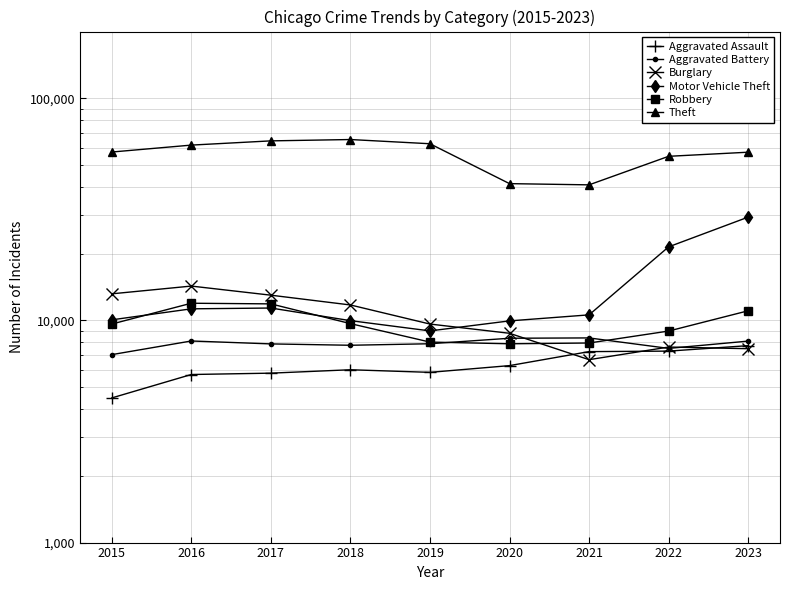

How many lines are shown in the chart?

6